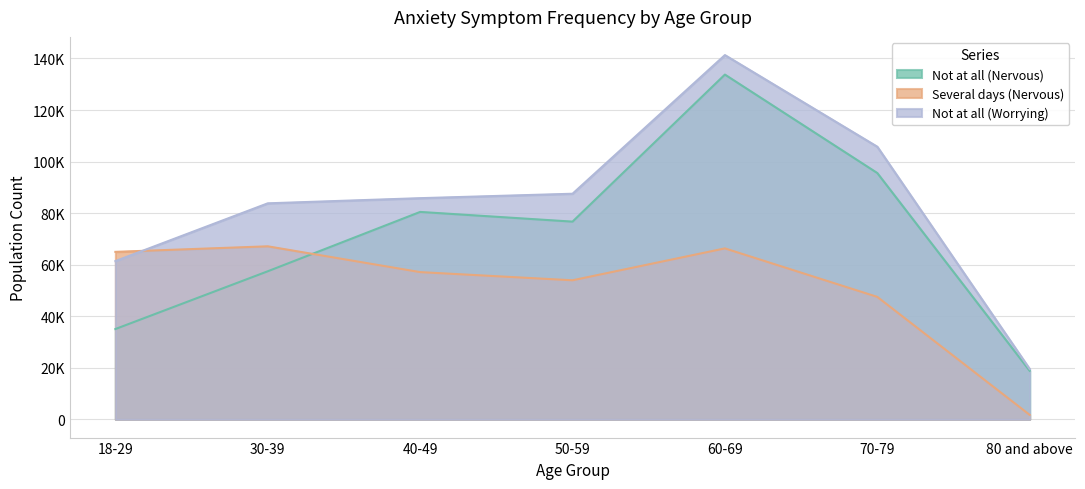

What is the total value across all series at 18-29?

161426